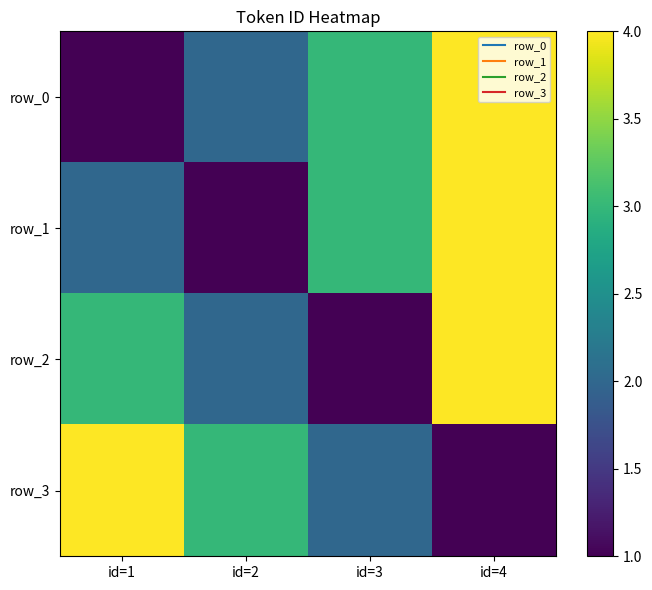

Is the value of row_3 at id=2 greater than the value of row_1 at id=1?

Yes